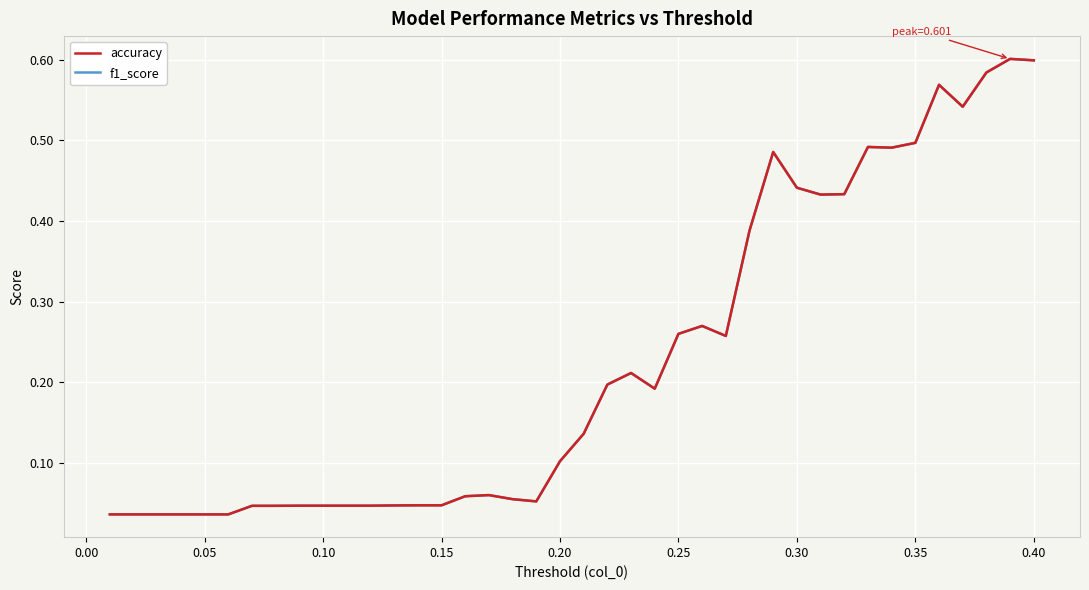

True or false: accuracy and f1_score cross at least once.

False